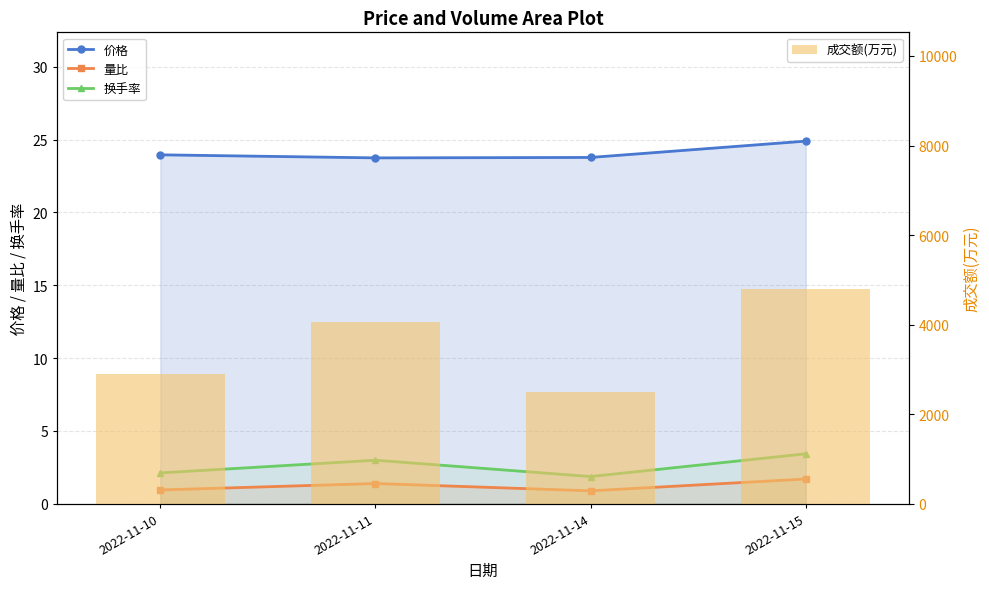

What is the total value across all series at 2022-11-15?

4815.0